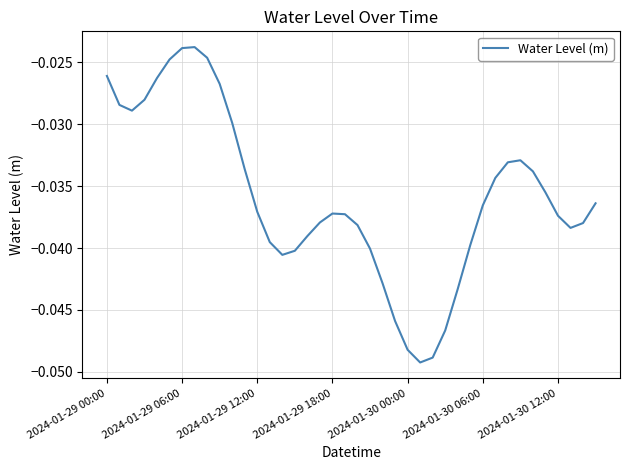

True or false: the data has more than 0 interior local peaks.

True